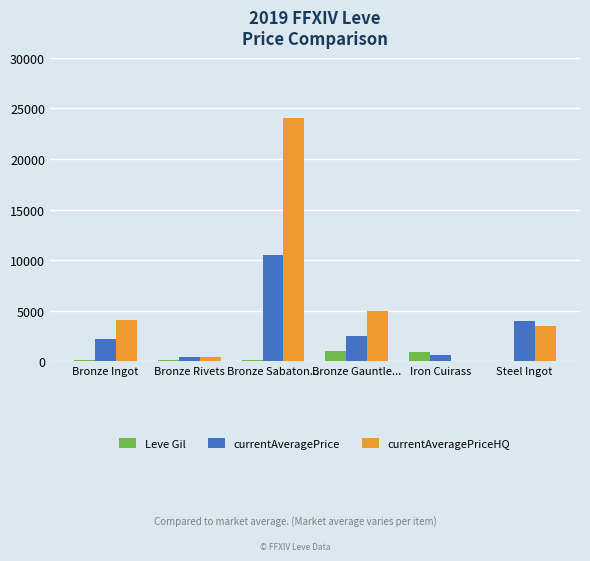

At which category is the sum across all series the highest?

Bronze Sabaton...